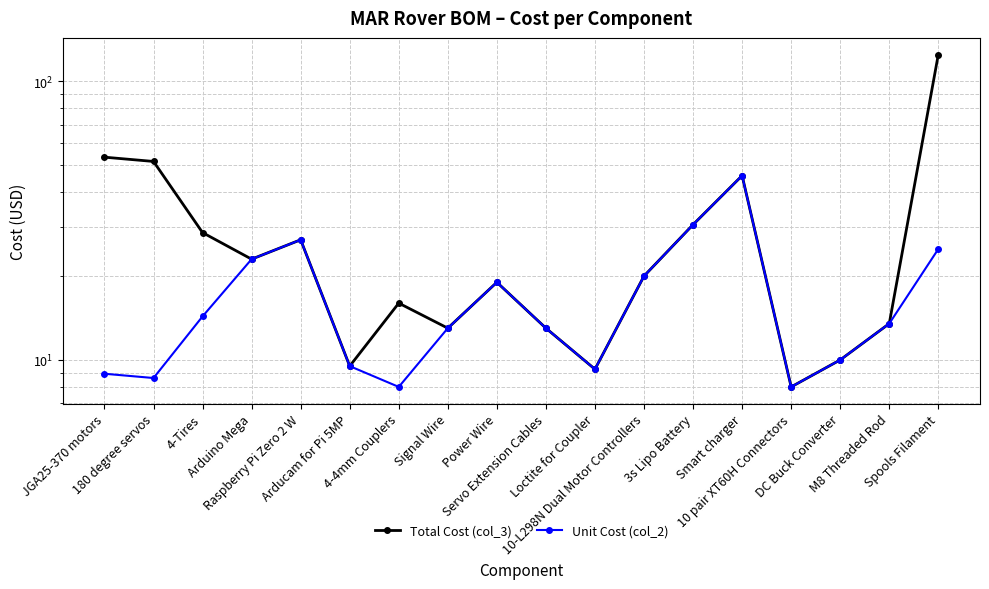

How many lines are shown in the chart?

2